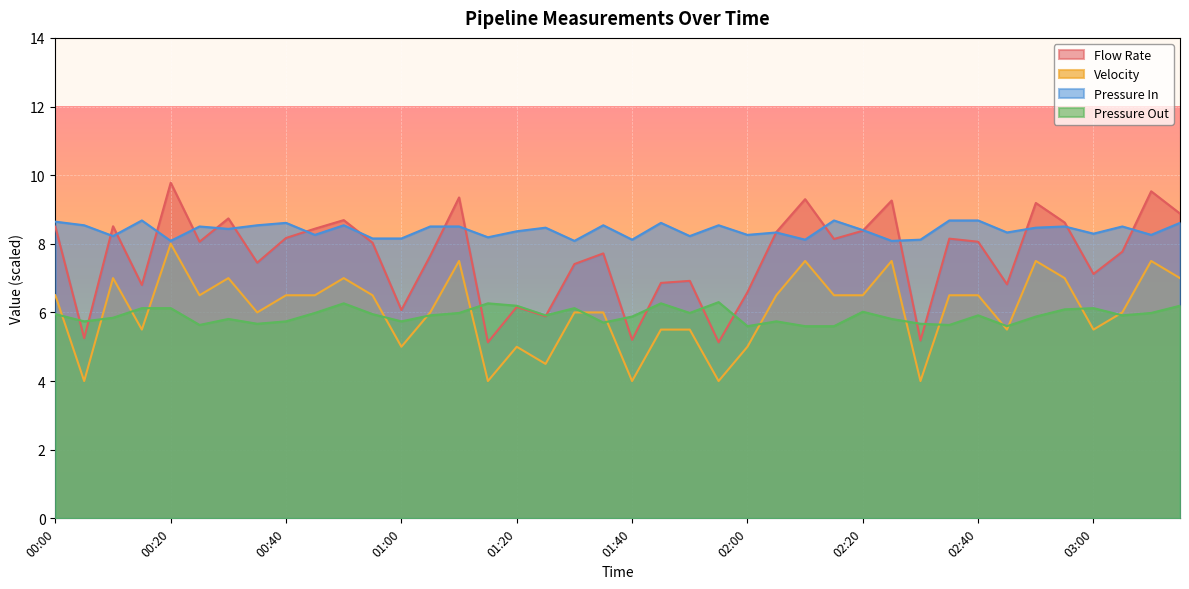

Rank the series at 02:45 from lowest to highest value.

Velocity, Pressure Out, Flow Rate, Pressure In